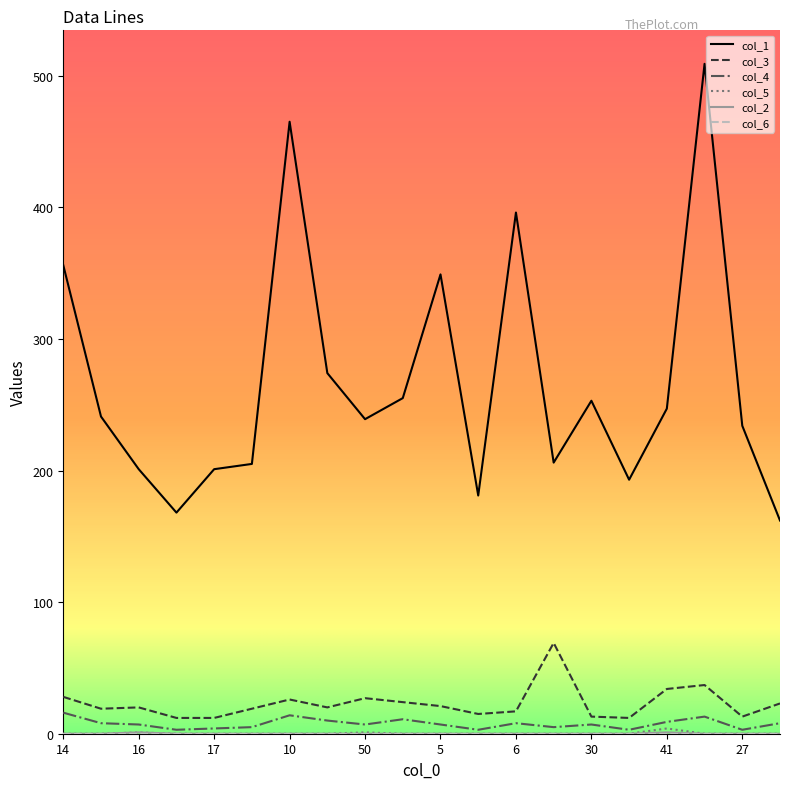

Which series has the largest total across all categories?

col_1